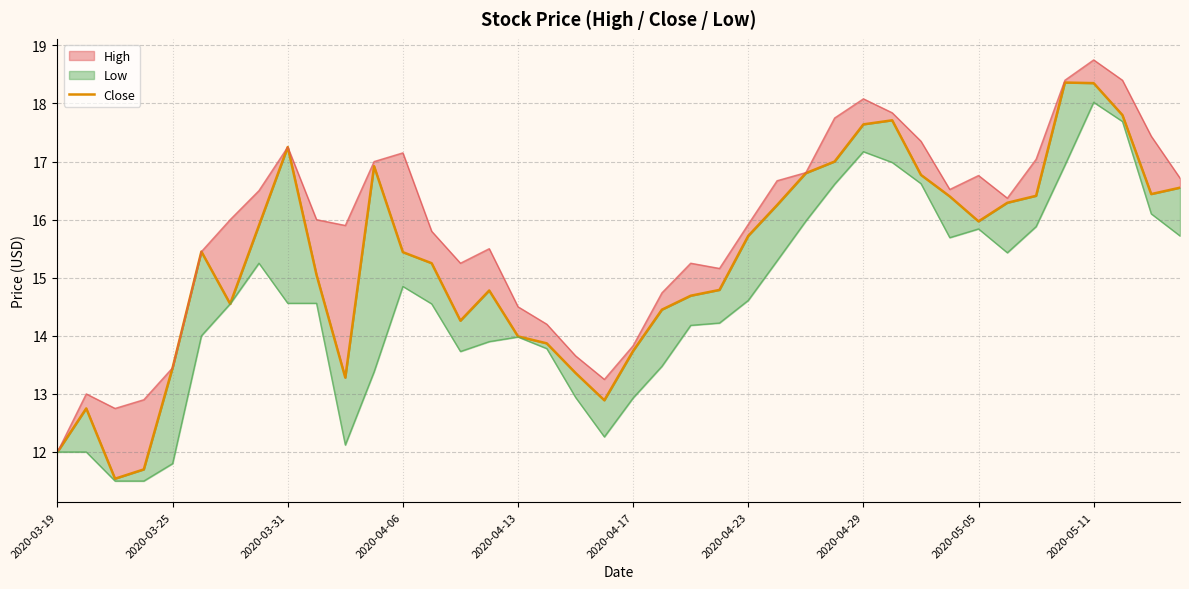

The value at 2020-04-17 is 13.7. True or false?

True